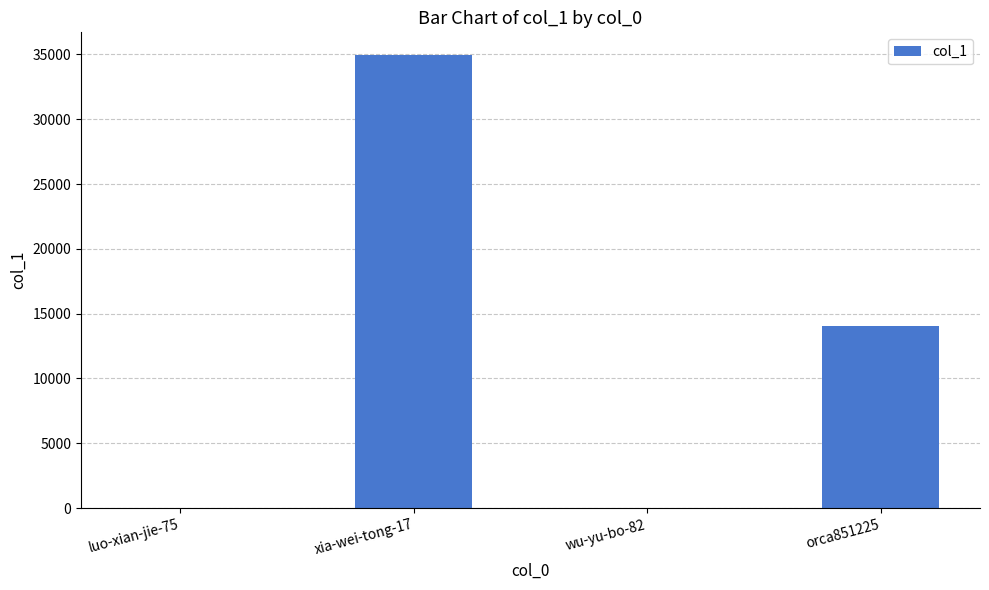

What is the change in value from wu-yu-bo-82 to orca851225?

+14032